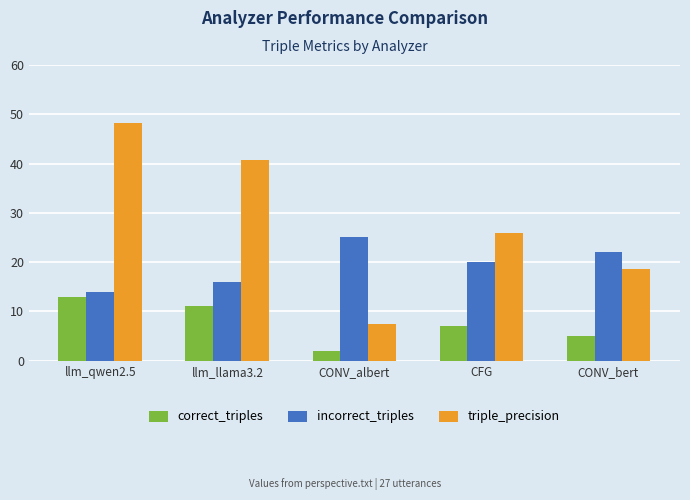

What is the difference between the highest and lowest values at llm_llama3.2?

29.7